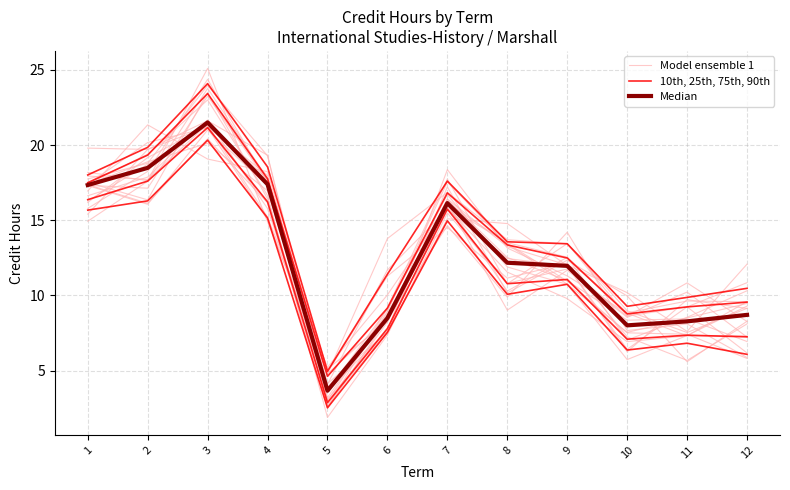

Reading left to right, extract all data points from this chart.

Model ensemble 1: 17.7	18.8	24.0	19.3	3.6	7.6	18.4	13.2	11.3	8.8	7.3	7.3
10th, 25th, 75th, 90th: 15.7	16.3	20.3	15.1	2.5	7.5	15.0	10.1	10.7	6.4	6.8	6.1
Median: 17.3	18.5	21.5	17.4	3.7	8.5	16.1	12.2	12.0	8.0	8.3	8.7